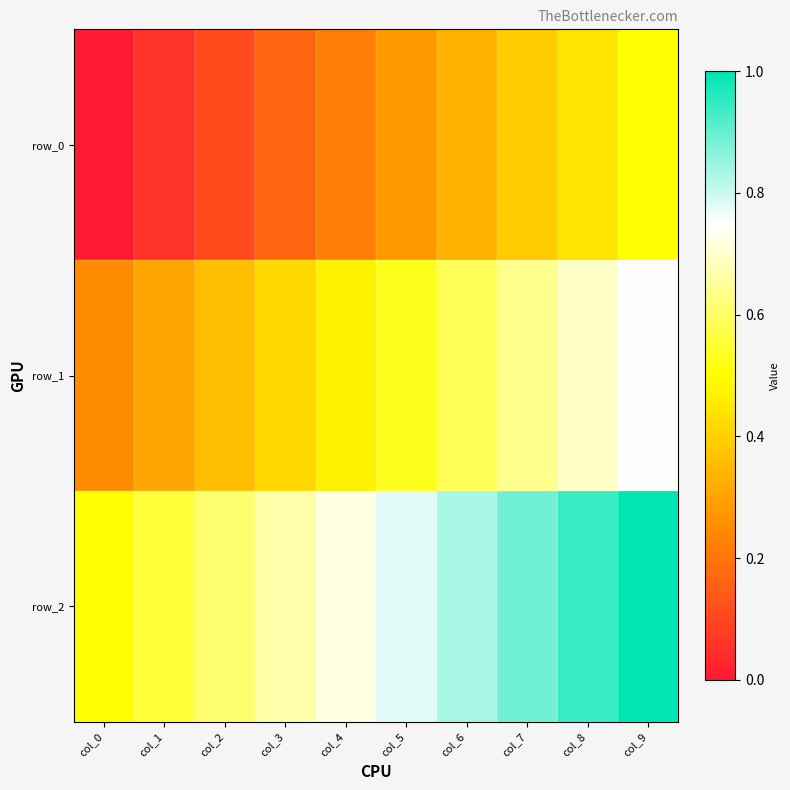

At how many categories does at least one series exceed 0?

10